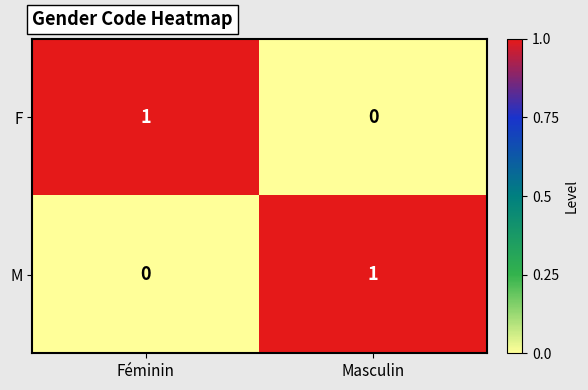

Is it true that M equals 0 at Masculin?

False